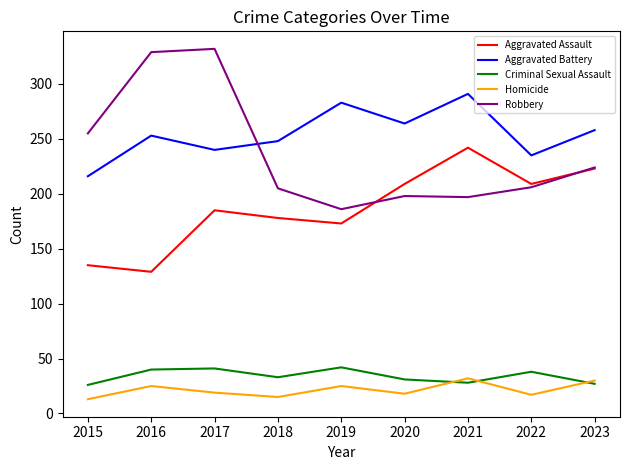

Is the value of Homicide at 2022 greater than the value of Aggravated Assault at 2017?

No